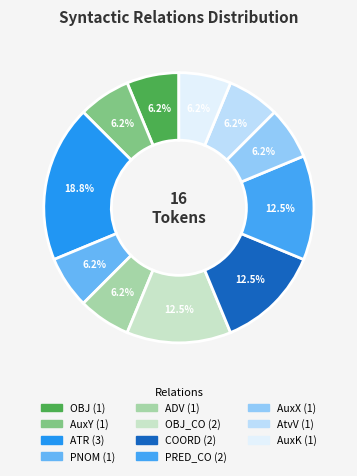

How many segments does this pie chart have?

11